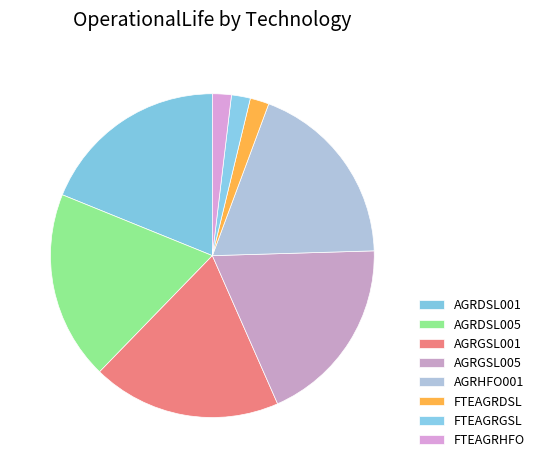

To the nearest percent, what is the difference between the largest and smallest slice percentages?

17%